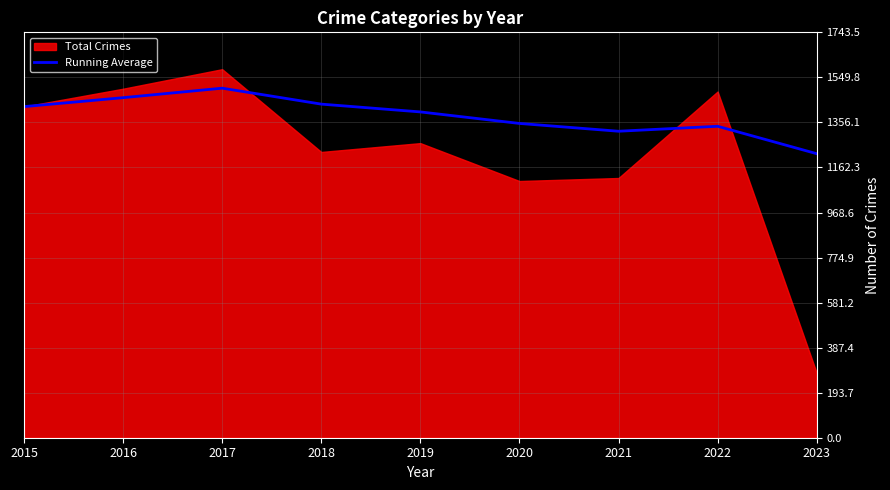

True or false: Running Average has a value of 1424.0 at 2015.

True